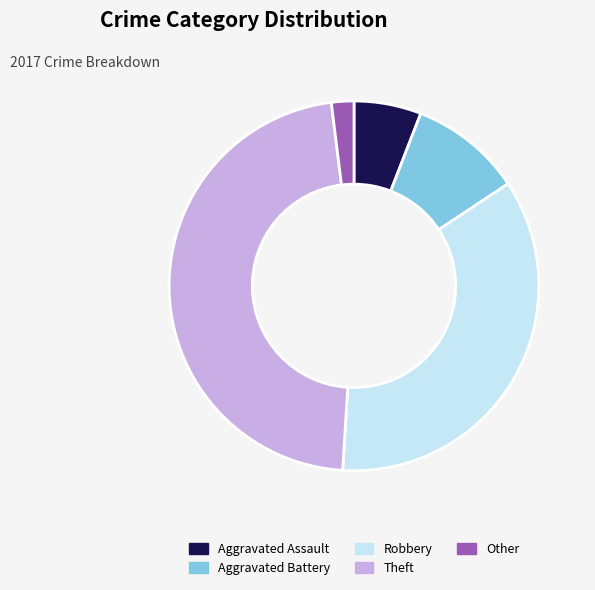

How many segments does this pie chart have?

5